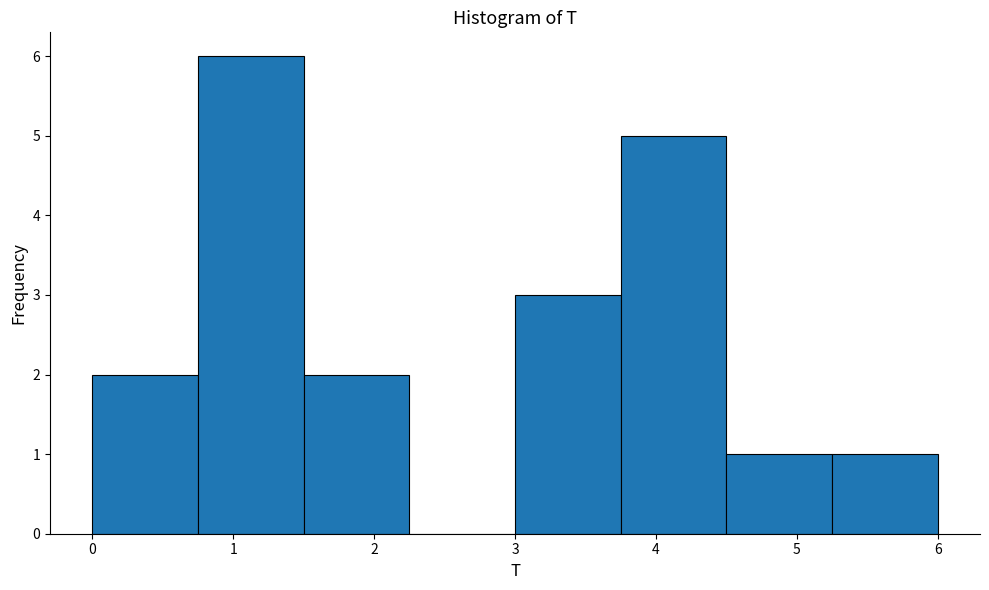

Reading left to right, transcribe this chart: for each bar, give the range it covers on the x-axis and its height. Neither the bar edges nor the heights are printed on the chart, so give them approximately, as read against the axes.

0.00 to 0.75: 2
0.75 to 1.50: 6
1.50 to 2.25: 2
2.25 to 3.00: 0
3.00 to 3.75: 3
3.75 to 4.50: 5
4.50 to 5.25: 1
5.25 to 6.00: 1